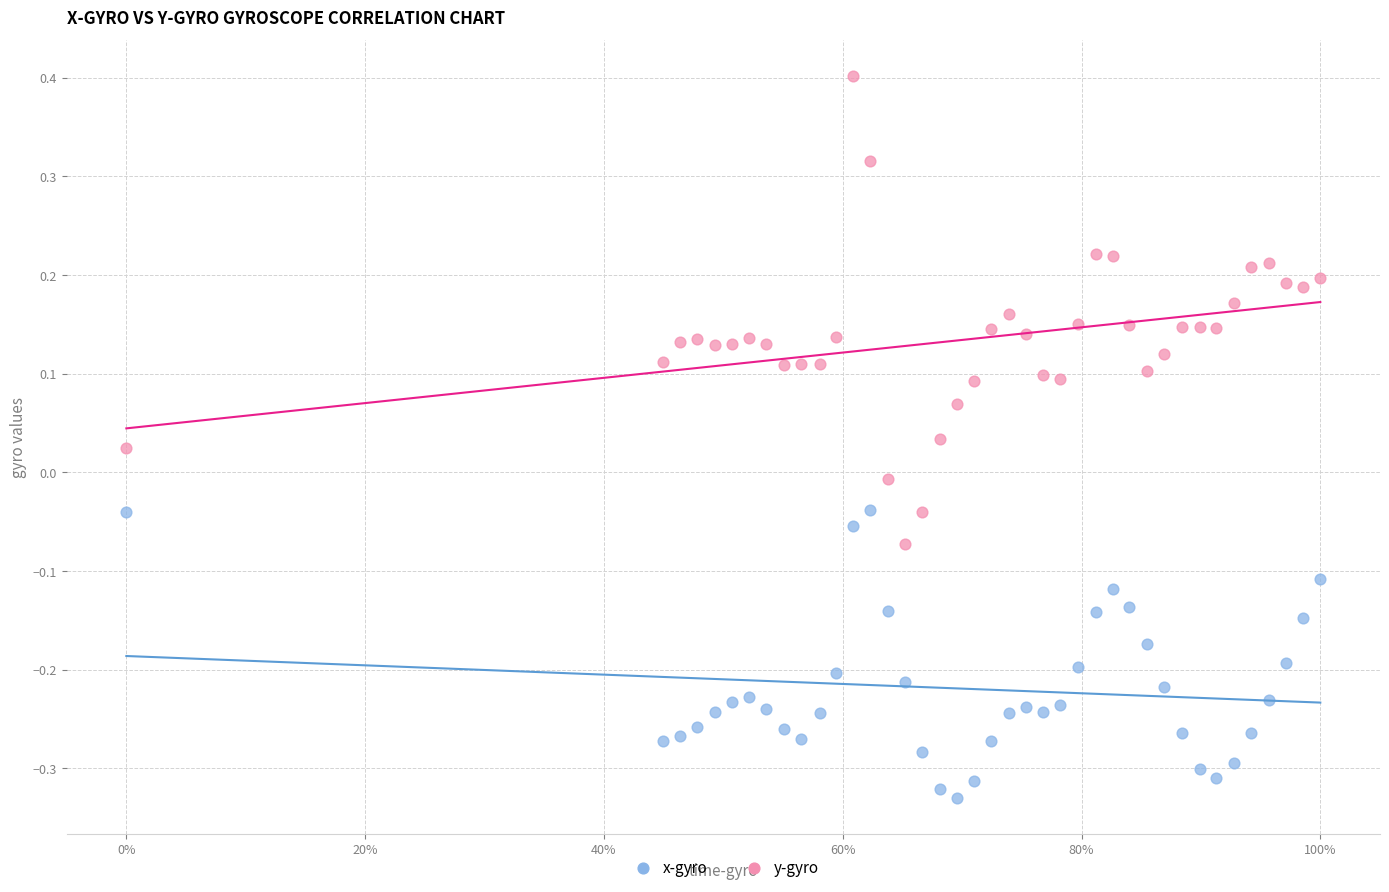

What are all the series names shown in the legend?

x-gyro, y-gyro